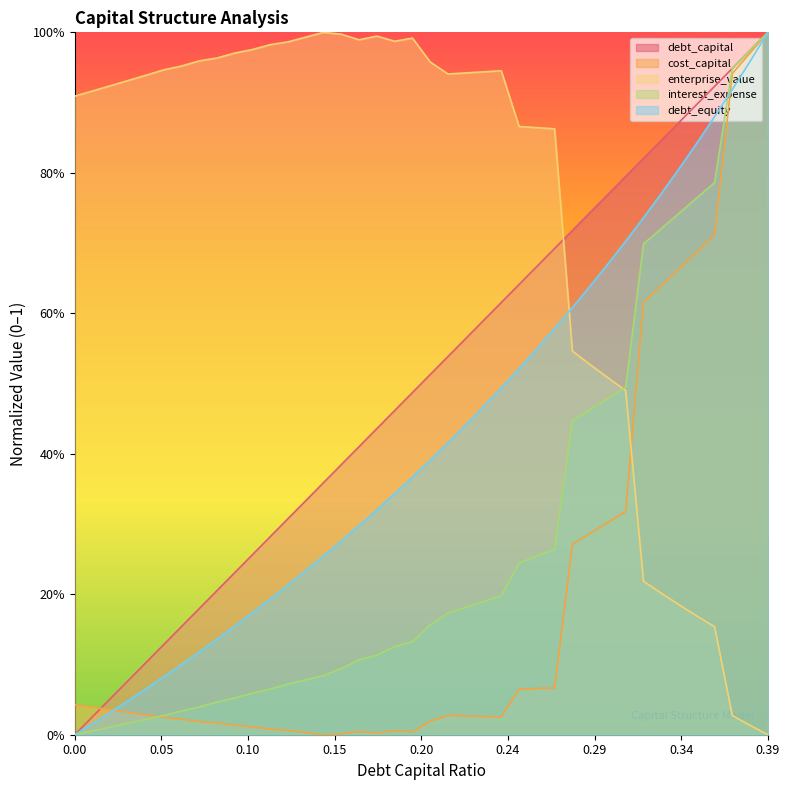

True or false: cost_capital has more than 0 points higher than both neighbors.

True